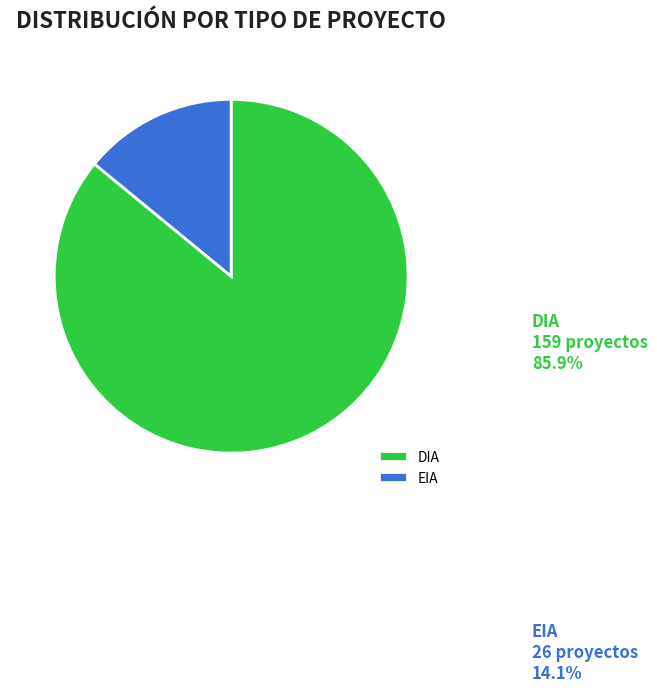

What is the majority slice?

DIA